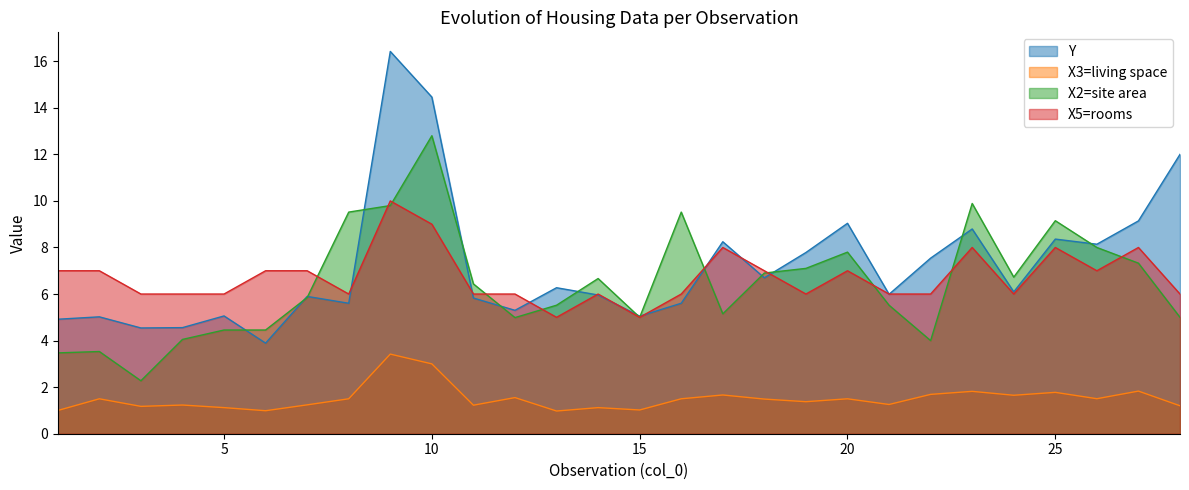

At which label does X2=site area first exceed 6?

8